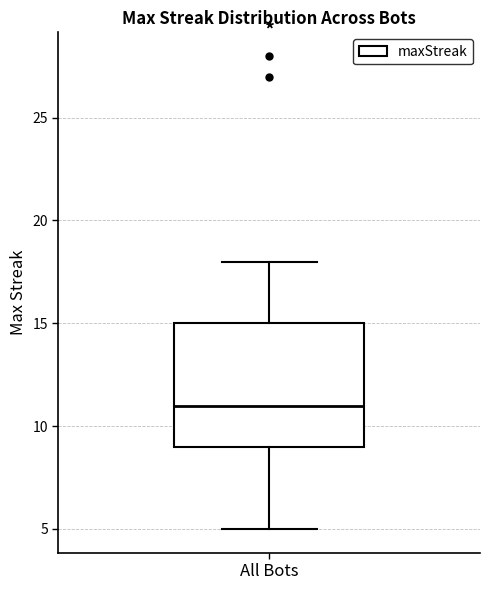

Read this box plot against the y-axis: the position of the median line, the range covered by the box, and the ends of both whiskers. The values are not printed on the chart, so give them approximately, as read against the axis.

median 11, box 9 to 15, whiskers 5 to 18